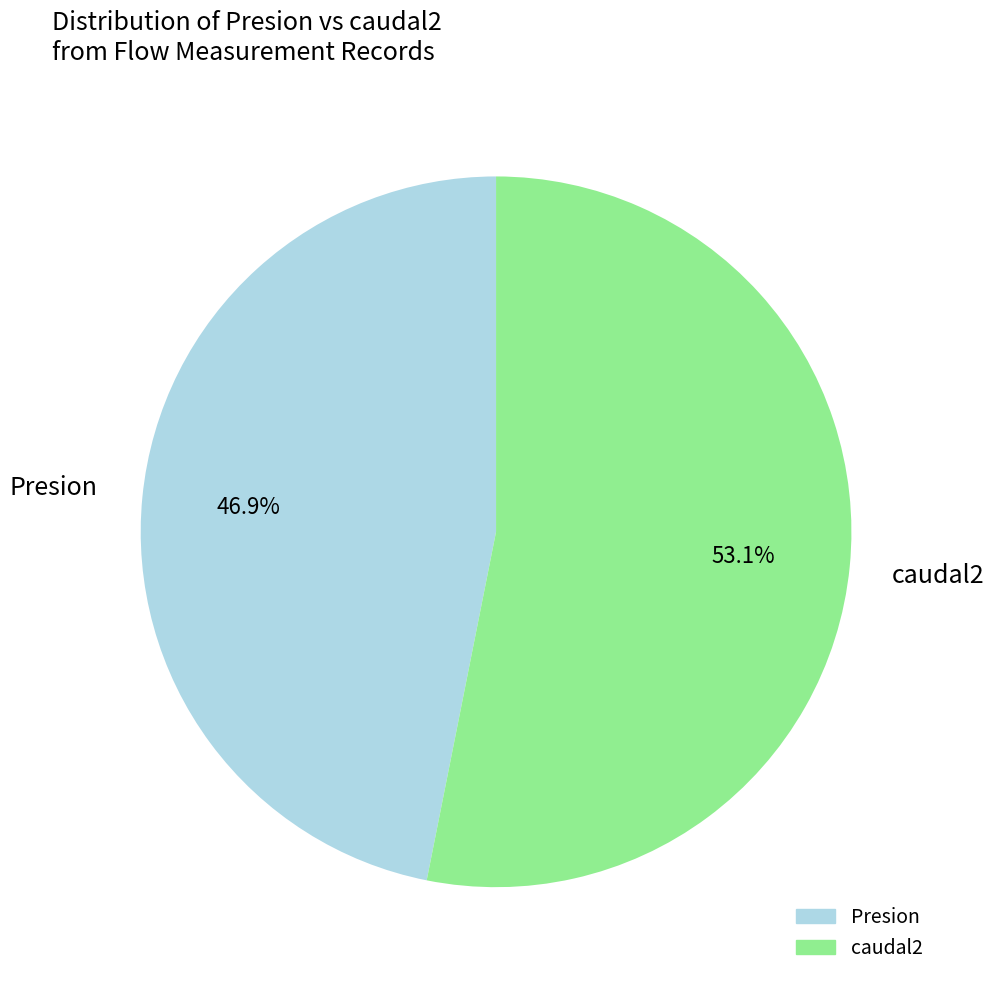

Does any single category account for the majority?

Yes